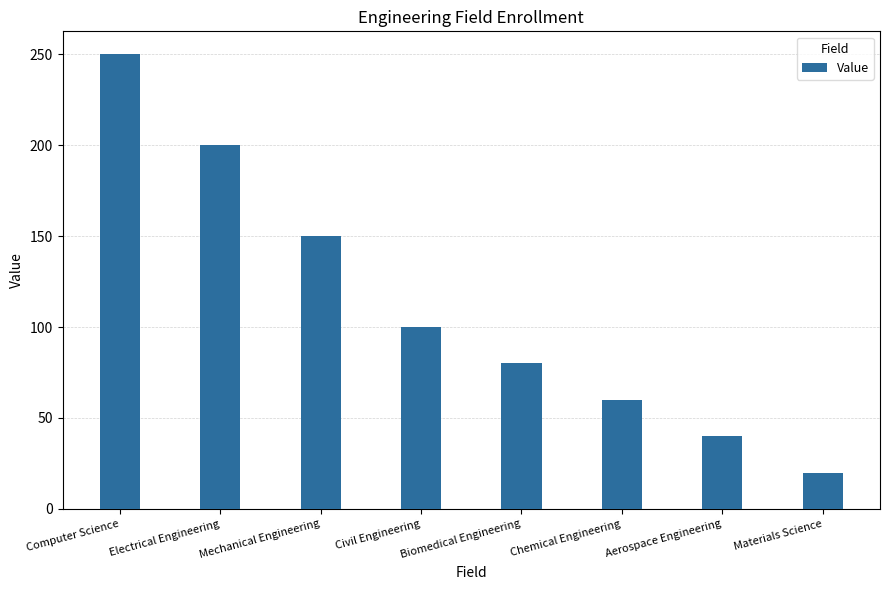

What is the label of the 7th bar from the left?

Aerospace Engineering